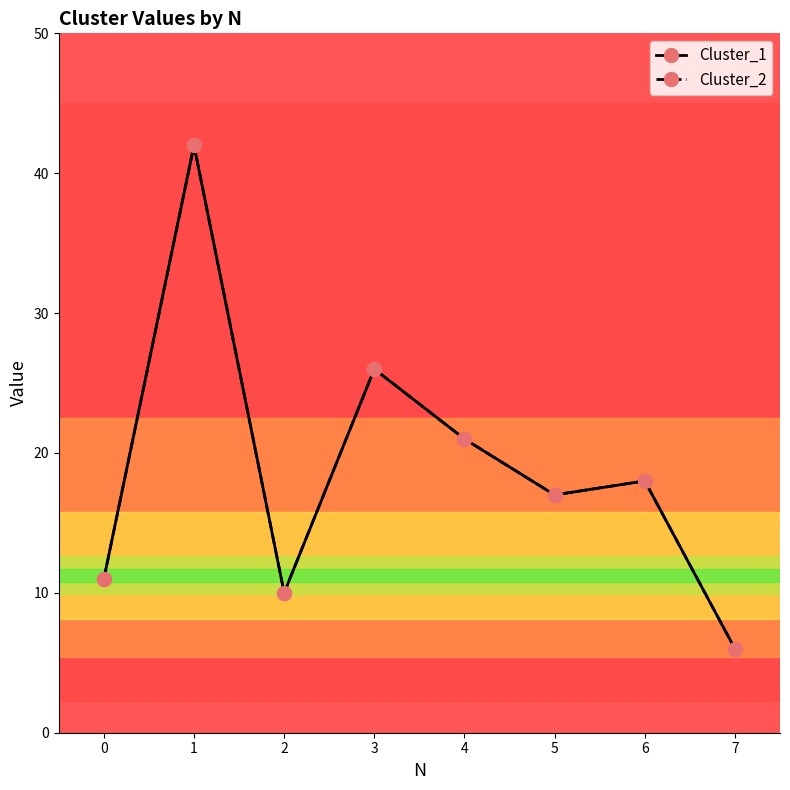

Is this an area chart (filled region under the line)?

No